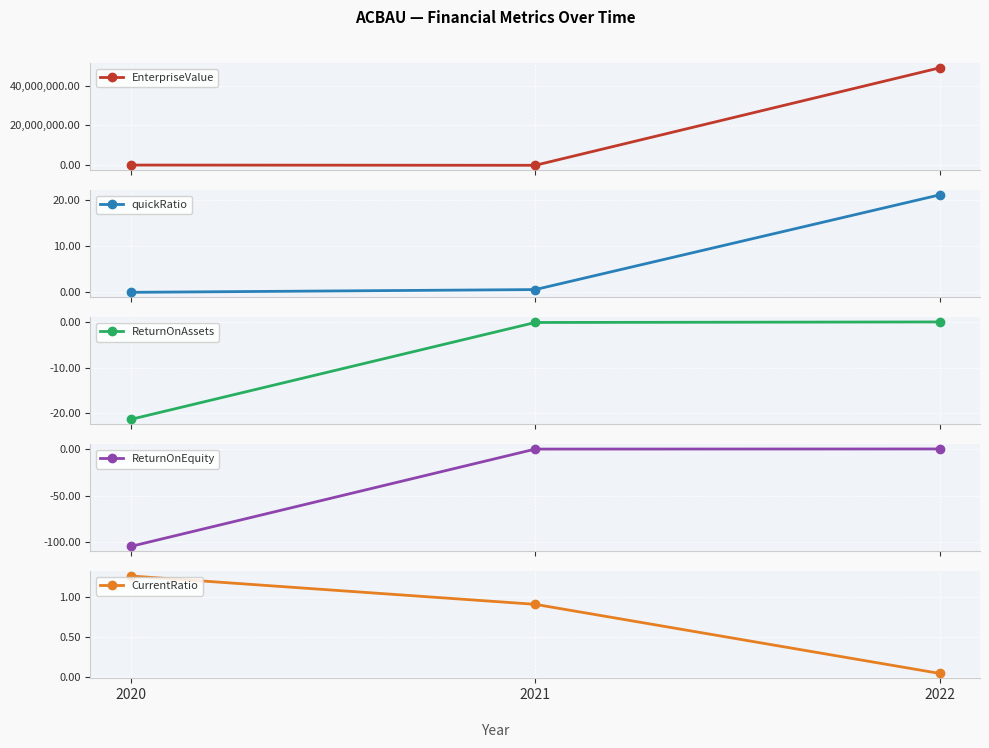

List the labels in order of CurrentRatio value, smallest first.

2022, 2021, 2020